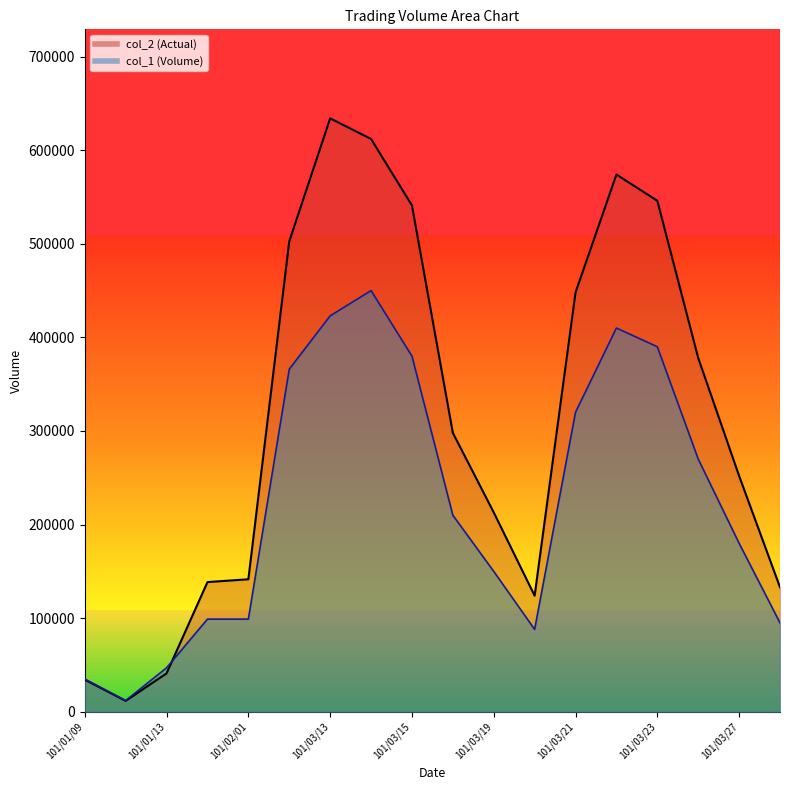

Does the chart display data point markers on the line(s)?

No